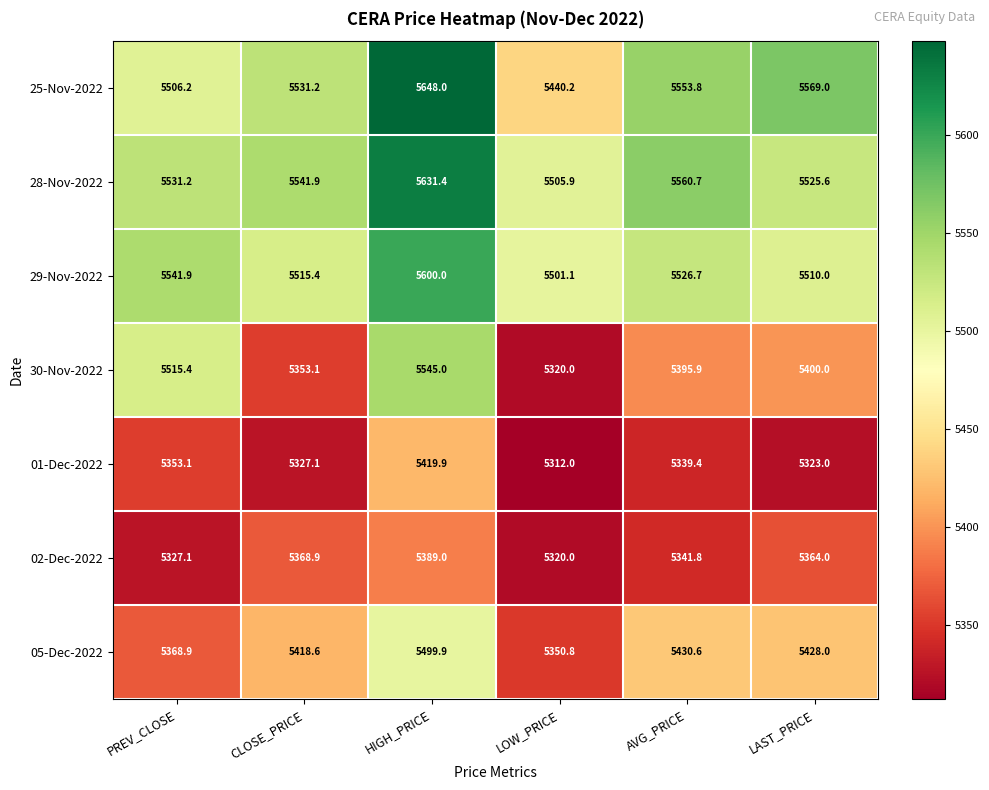

The 02-Dec-2022 series shows 5364.0 at LAST_PRICE. True or false?

True